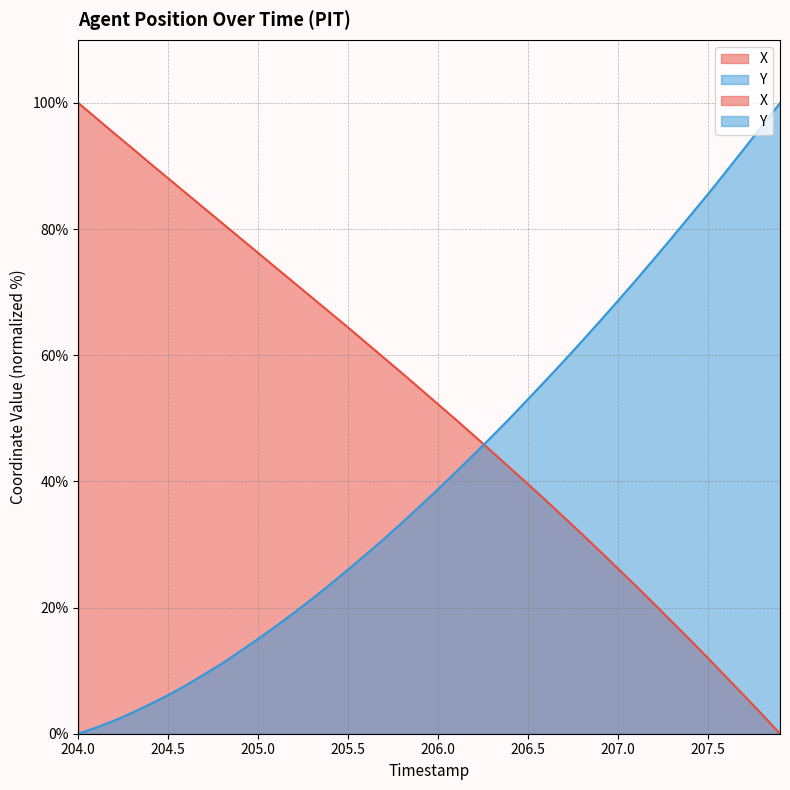

What is the sum of the Y values at 204.0 and 205.8?

33.5